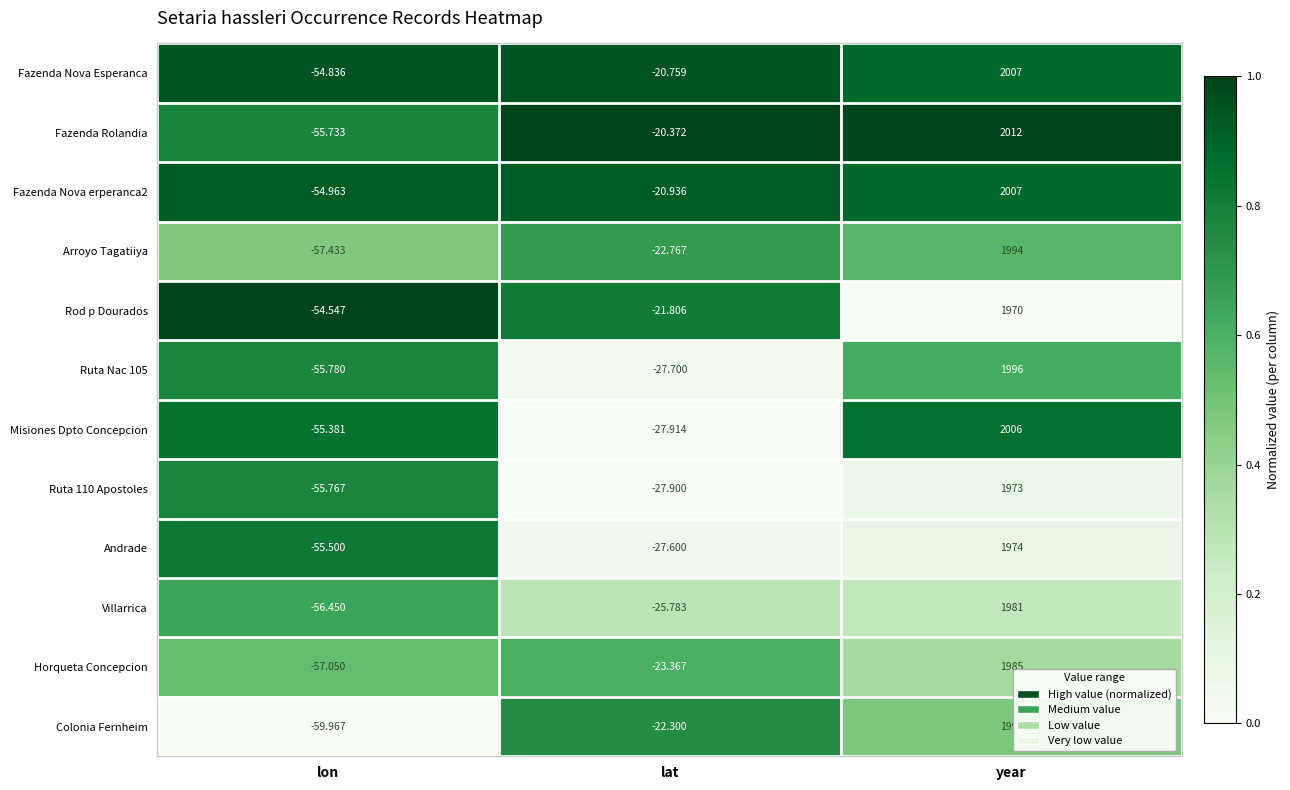

What is the maximum value shown in the chart?

2012.0